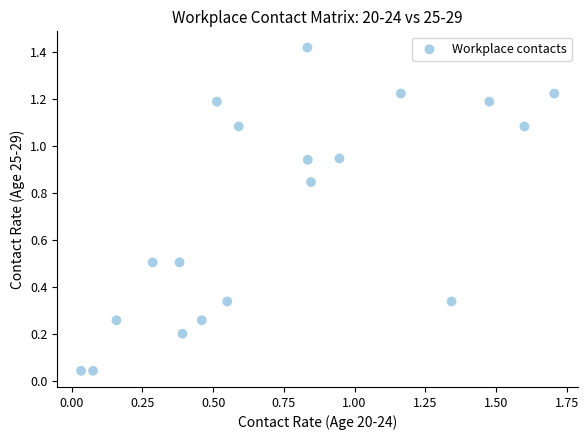

What is the range of X values (max minus min)?

1.7